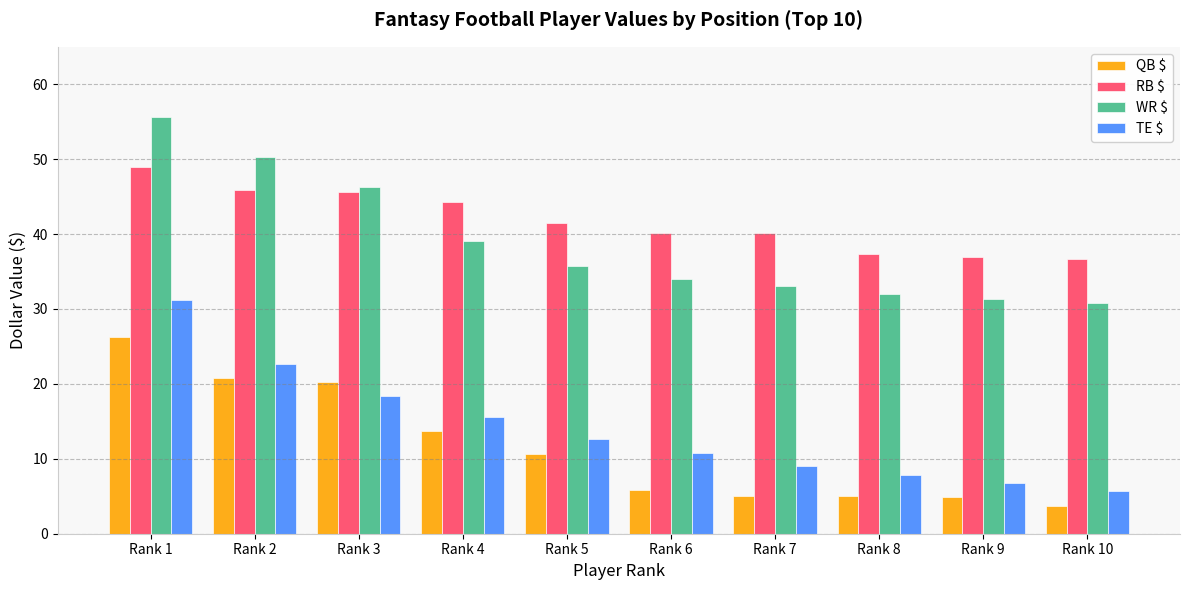

What are all the series names shown in the legend?

QB $, RB $, WR $, TE $